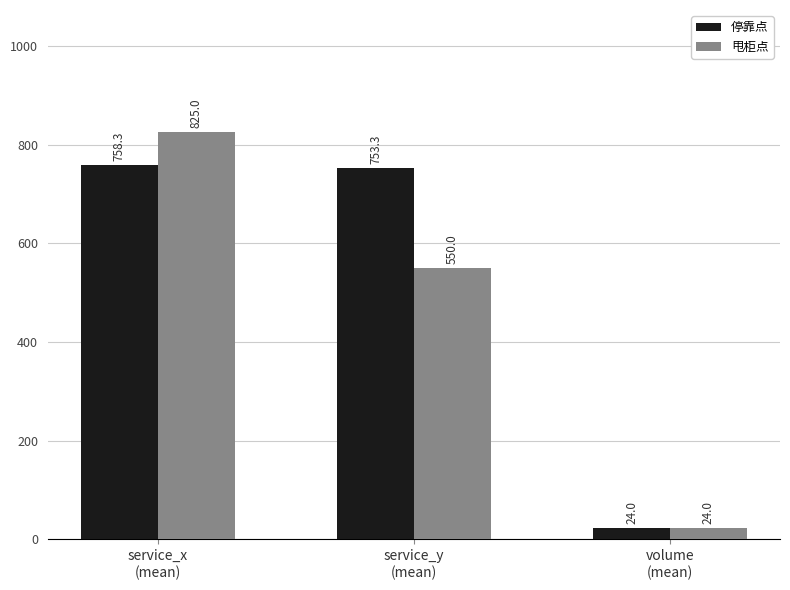

At which label does 停靠点 reach its peak?

service_x
(mean)